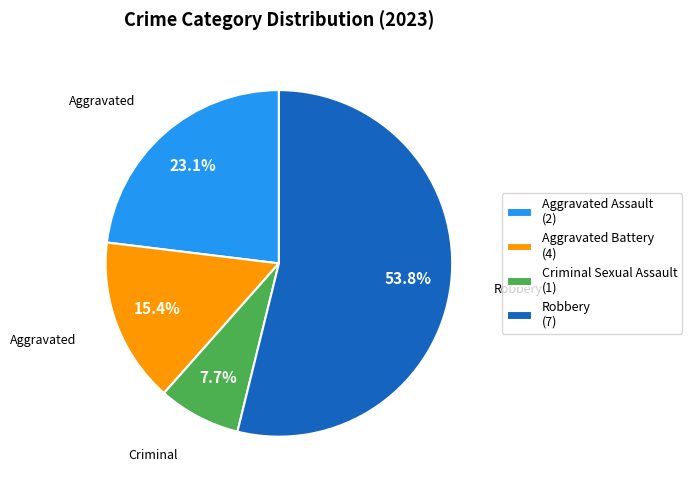

Is the sum of Aggravated Battery and Aggravated Assault greater than half?

No